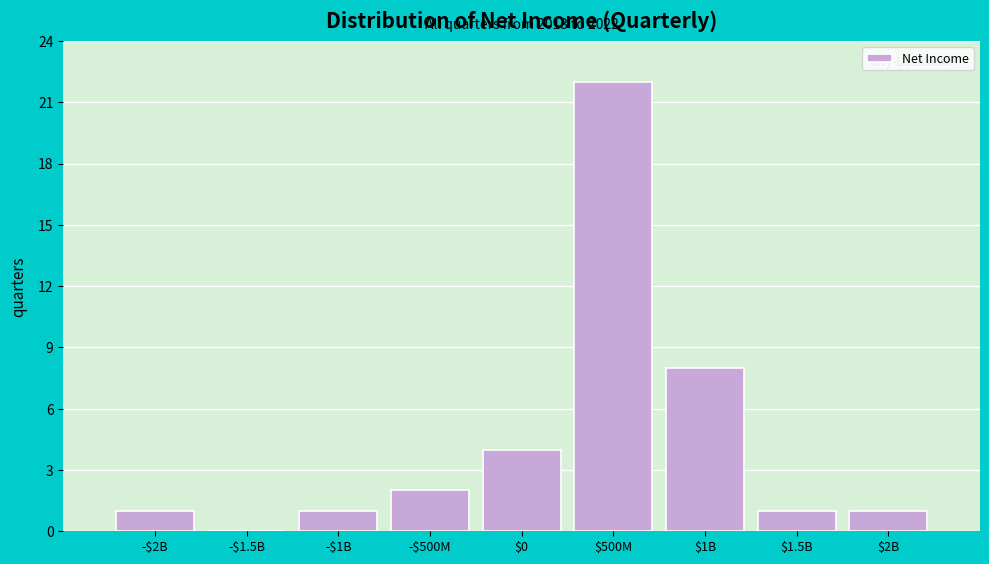

The value at -$1B is 1. True or false?

True